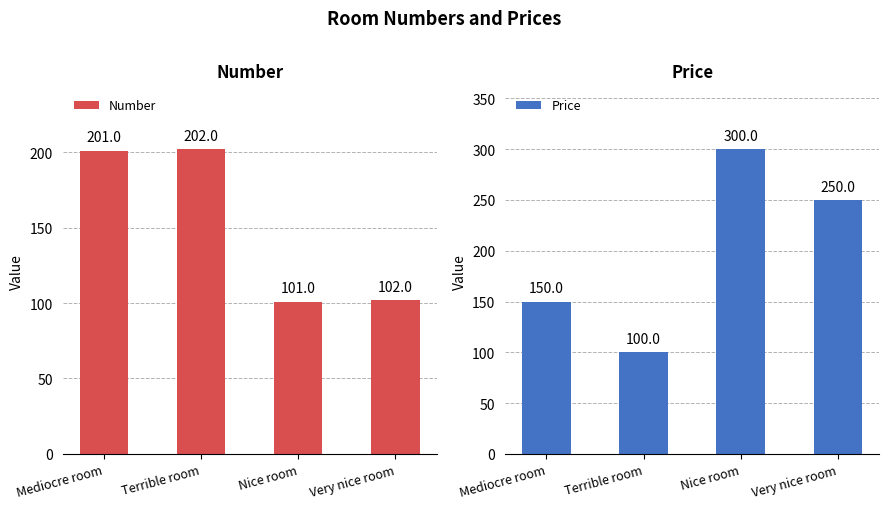

Reading left to right, transcribe all the data shown in this chart.

Number: Mediocre room=201	Terrible room=202	Nice room=101	Very nice room=102
Price: Mediocre room=150	Terrible room=100	Nice room=300	Very nice room=250